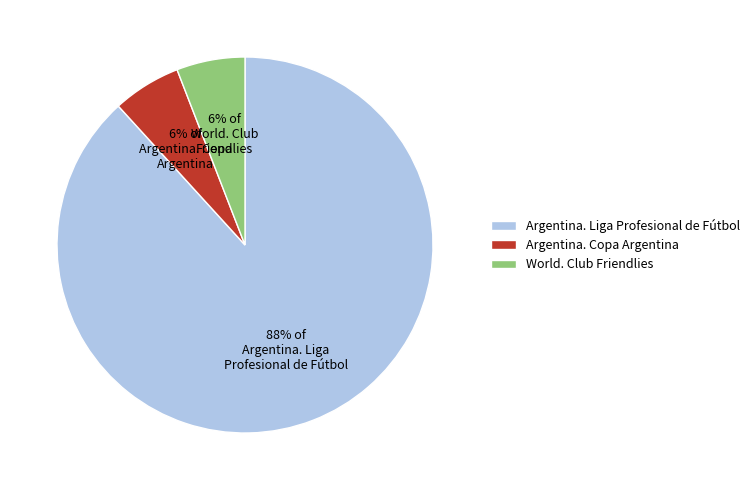

Is Argentina. Liga Profesional de Fútbol the majority of the pie?

Yes